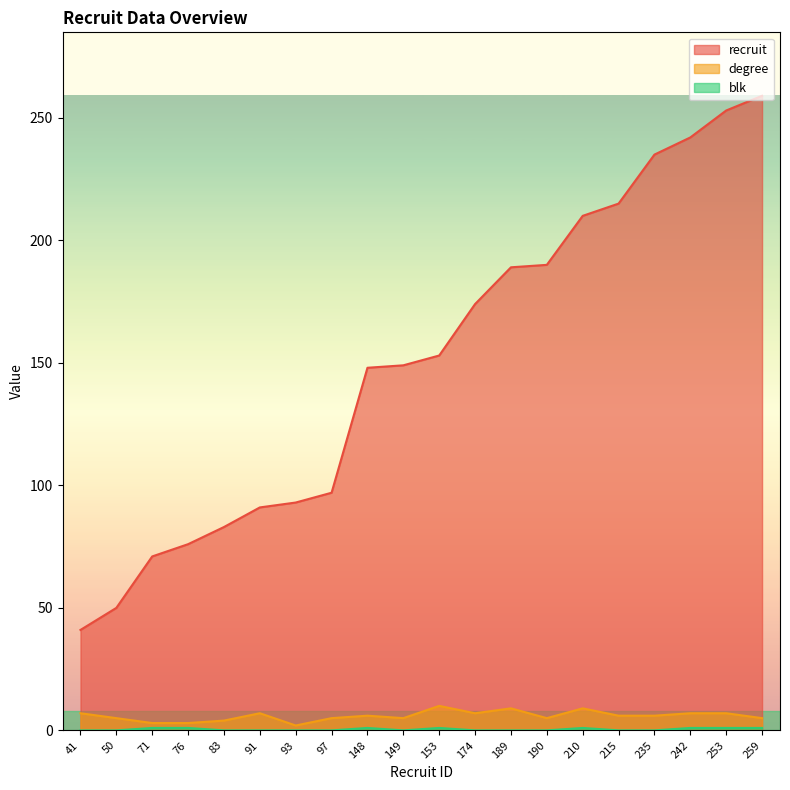

Where is blk nearest to the value 0?

41